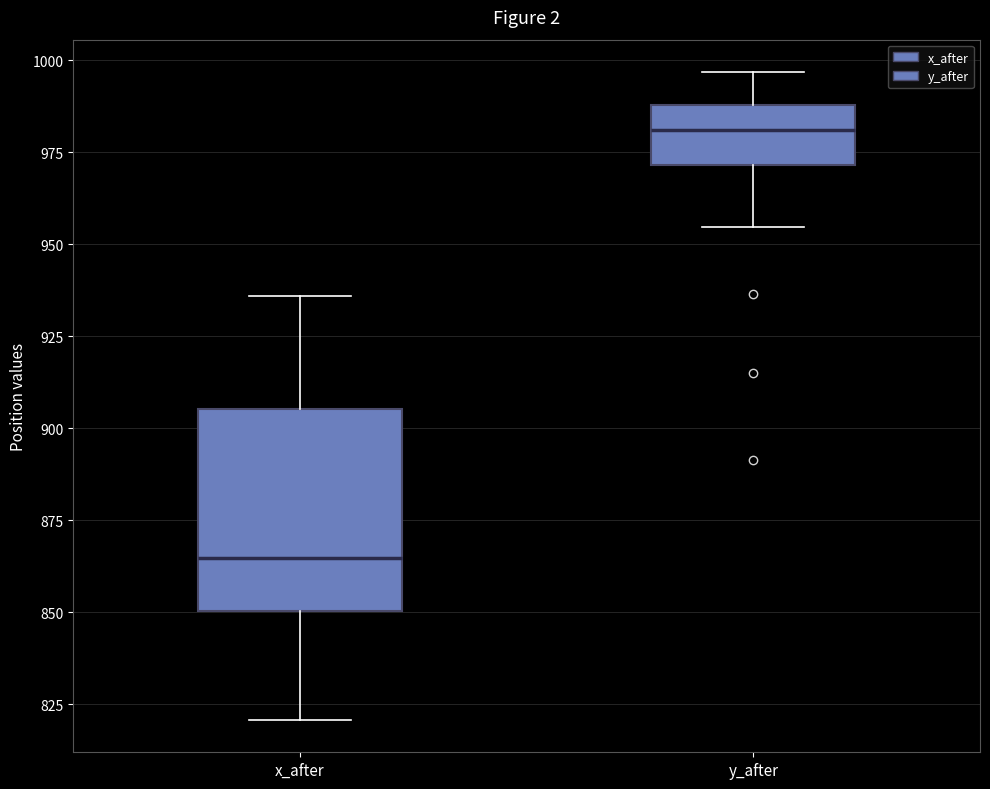

Reading left to right, read every box against the y-axis: the position of its median line, the range the box covers, and the ends of its whiskers. The values are not printed on the chart, so give them approximately, as read against the axis.

x_after: median 865, box 850 to 905, whiskers 820 to 935
y_after: median 980, box 970 to 990, whiskers 955 to 995